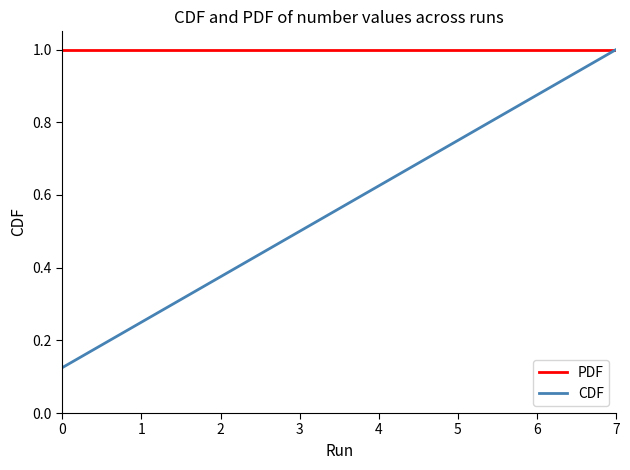

Between 1 and 6, which series saw the biggest shift?

CDF